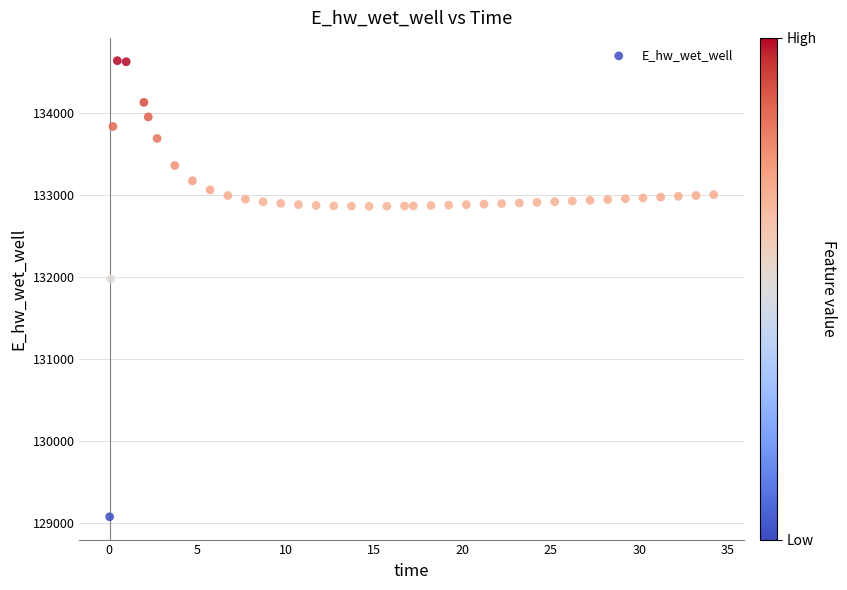

What is the range of Y values (max minus min)?

5563.1